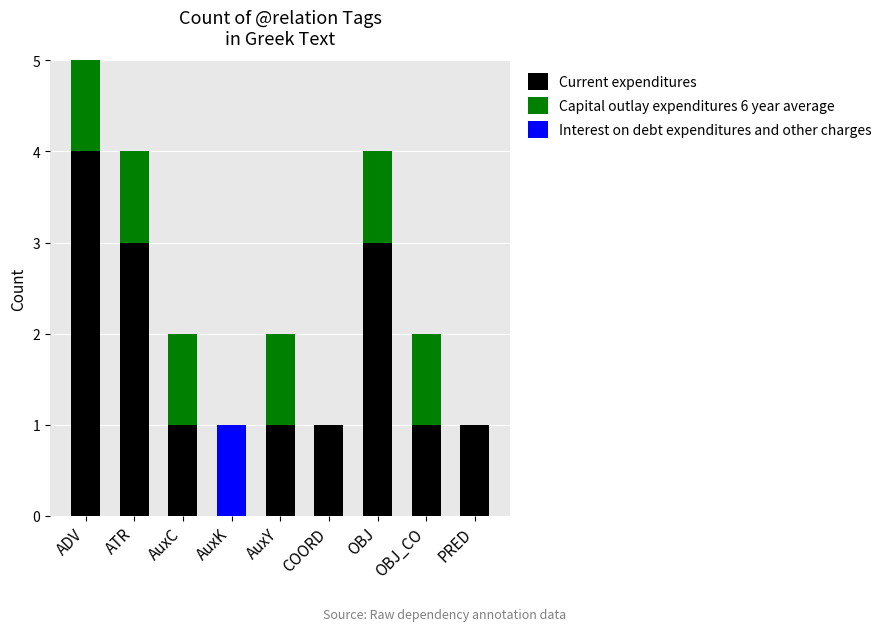

The Current expenditures series shows 4 at ATR. True or false?

False